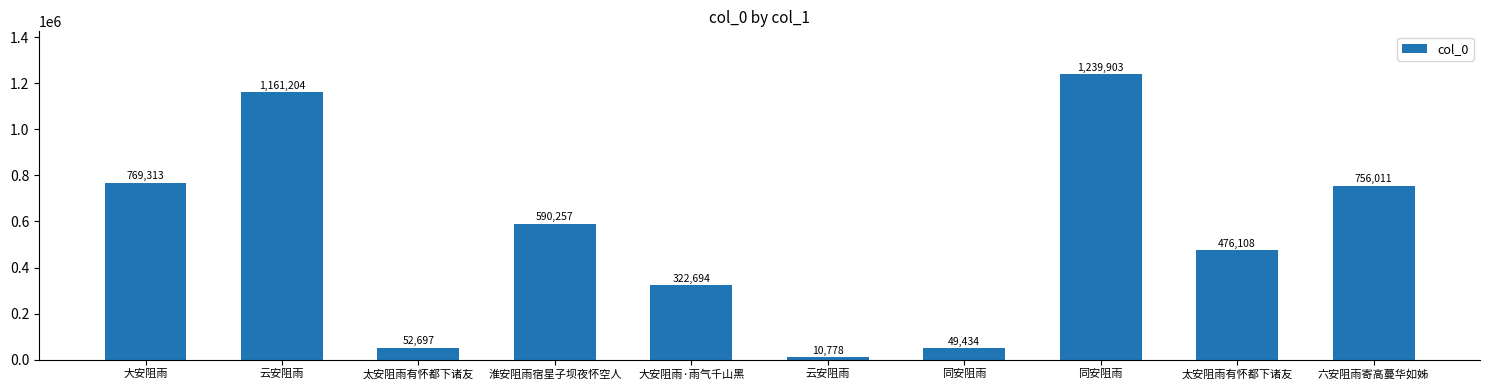

What is the sum of all values?

5428399